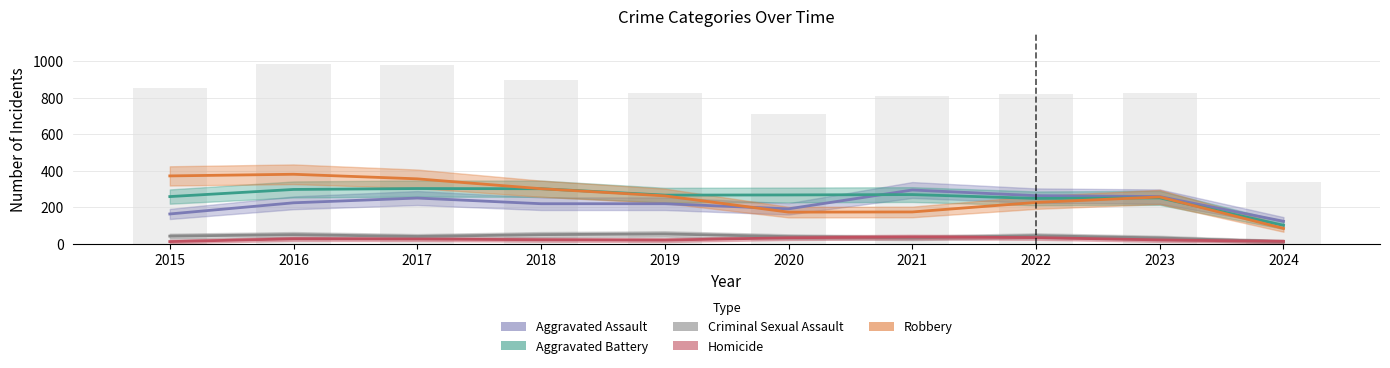

The Homicide series shows 35 at 2022. True or false?

True